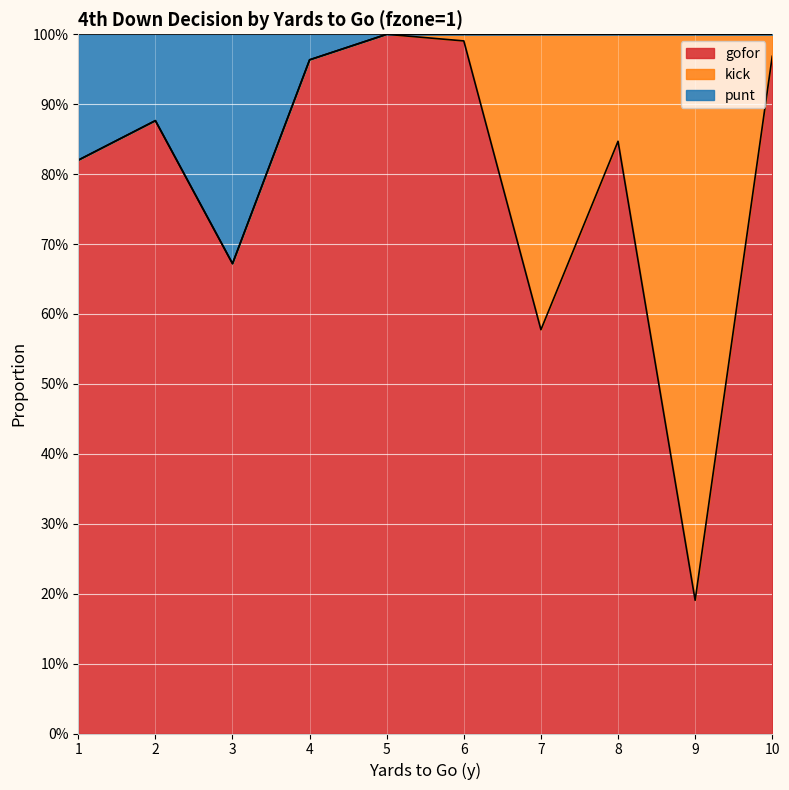

What is the value of the gofor point at the 6th from the left?

1.0